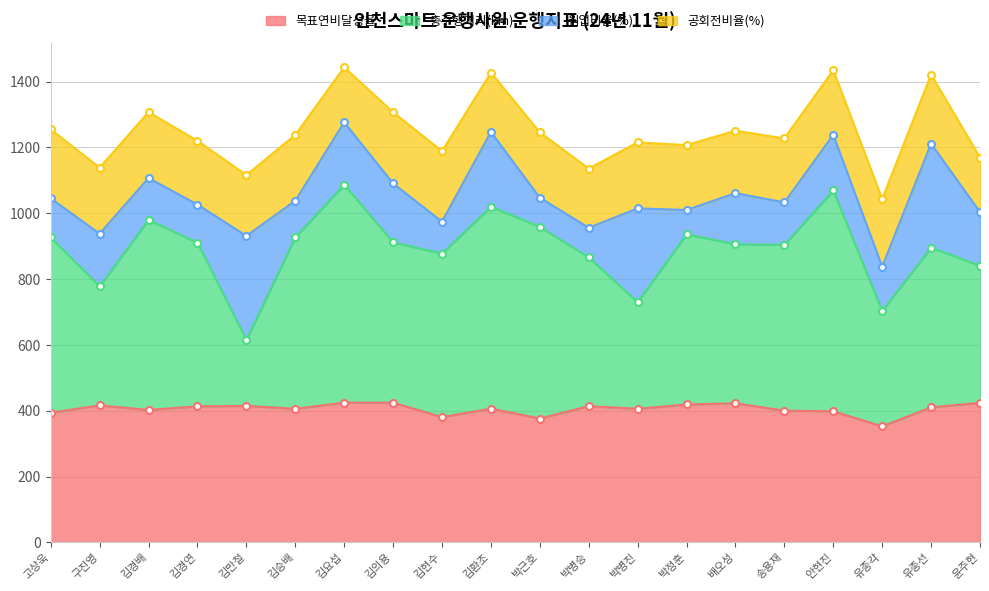

Which series has the largest range (max minus min)?

총주행거리(km)